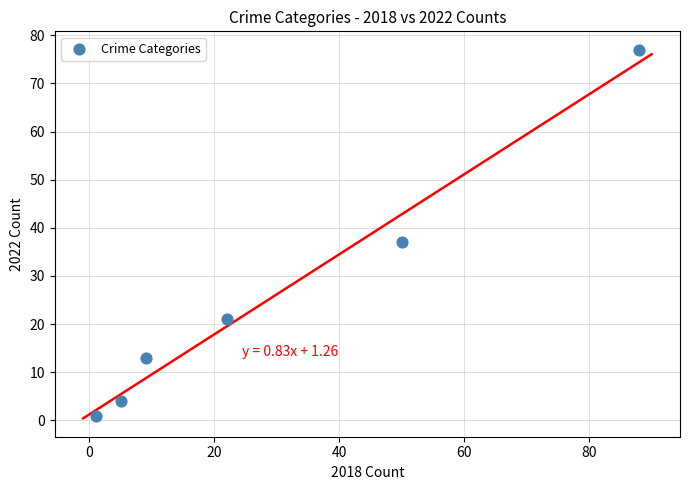

What Y value in the scatter plot is closest to 39?

37